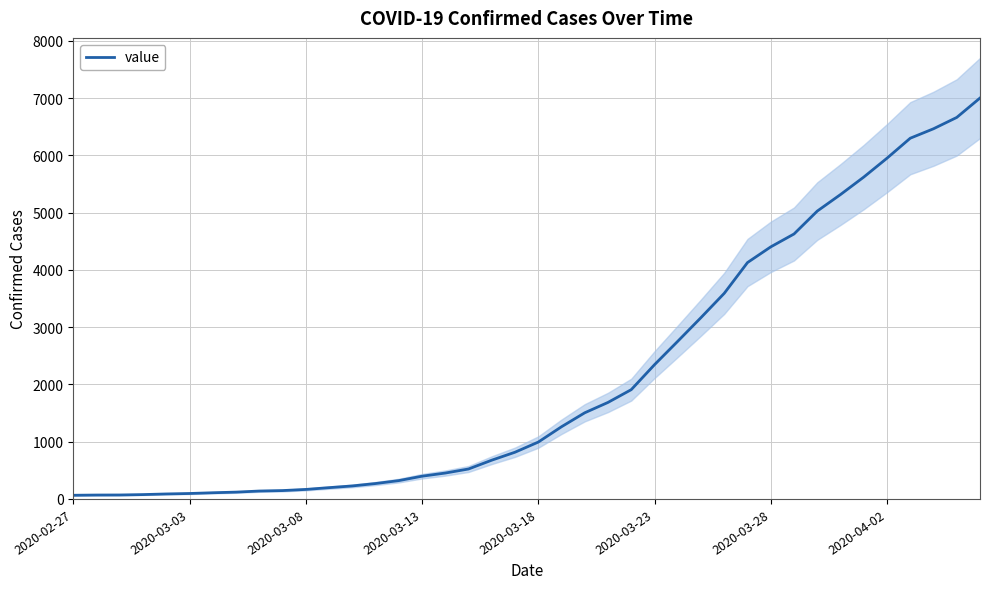

The value at 18 is 950. True or false?

False